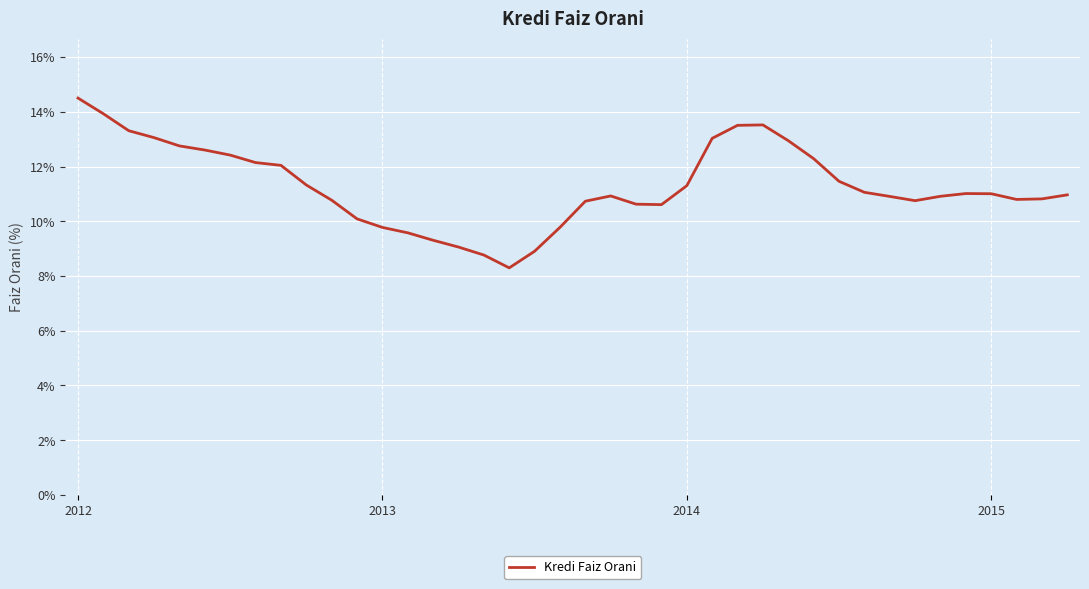

What is the difference between the maximum and minimum values?

6.2